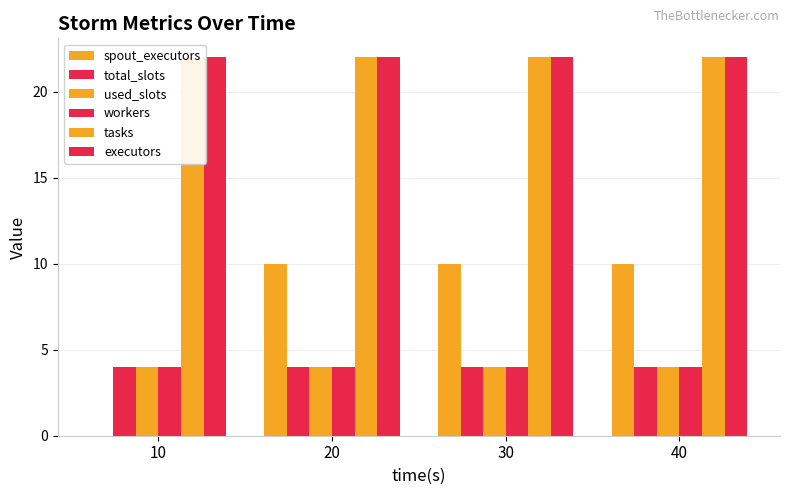

How many distinct data groups are displayed?

6